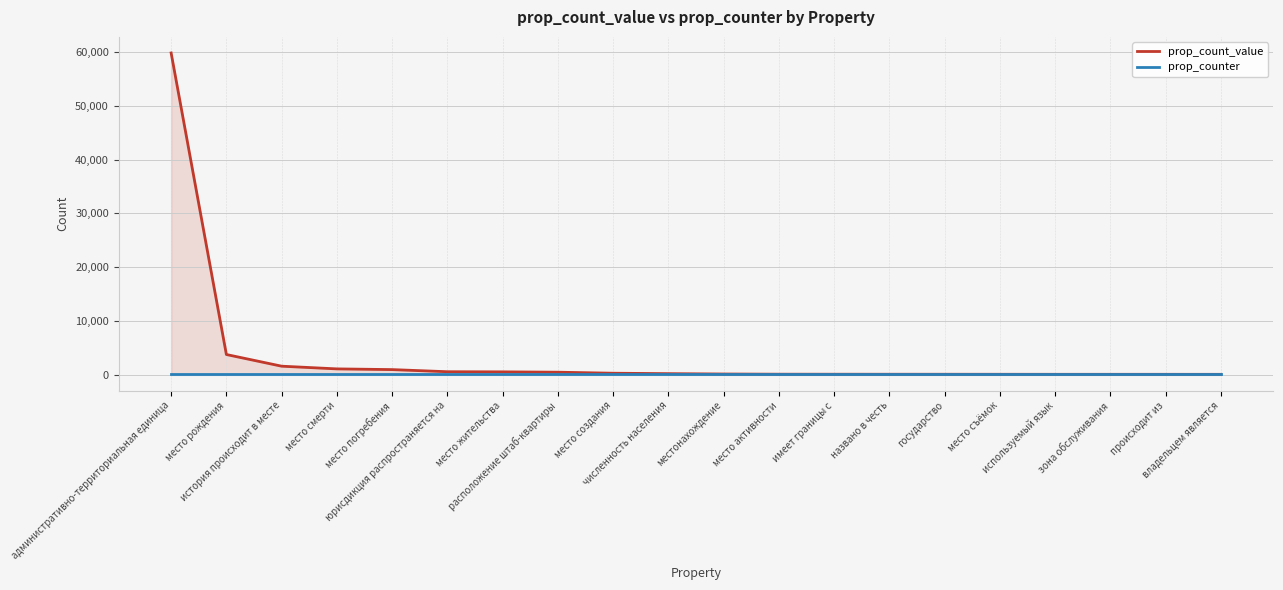

Reading left to right, extract all data points from this chart.

prop_count_value: административно-территориальная единица=59893	место рождения=3725	история происходит в месте=1551	место смерти=1048	место погребения=915	юрисдикция распространяется на=519	место жительства=495	расположение штаб-квартиры=431	место создания=241	численность населения=160	местонахождение=94	место активности=59	имеет границы с=54	названо в честь=49	государство=48	место съёмок=43	используемый язык=38	зона обслуживания=37	происходит из=37	владельцем является=33
prop_counter: административно-территориальная единица=70	место рождения=70	история происходит в месте=70	место смерти=70	место погребения=70	юрисдикция распространяется на=70	место жительства=70	расположение штаб-квартиры=70	место создания=70	численность населения=70	местонахождение=70	место активности=70	имеет границы с=70	названо в честь=70	государство=70	место съёмок=70	используемый язык=70	зона обслуживания=70	происходит из=70	владельцем является=70